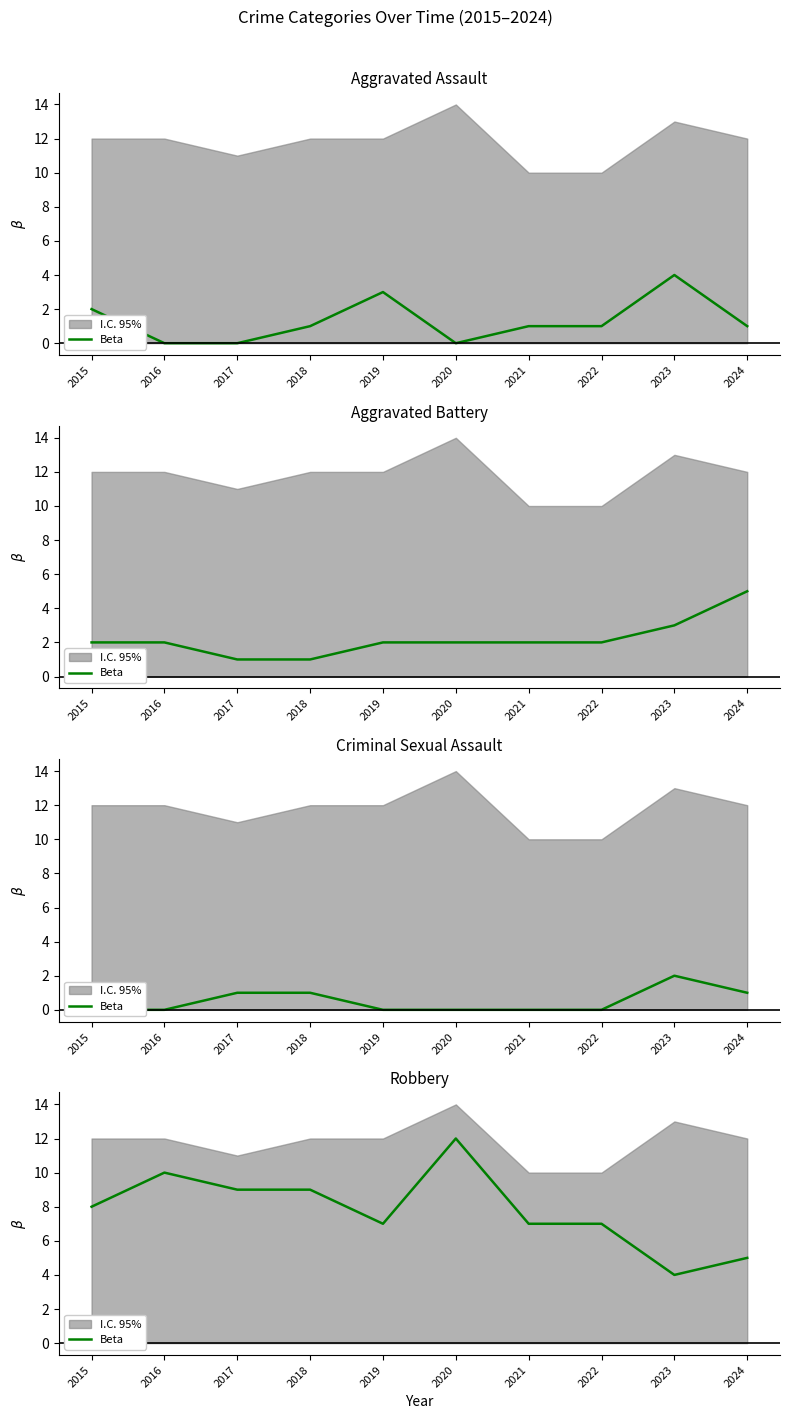

At which category does the chart reach its minimum across all series?

2023